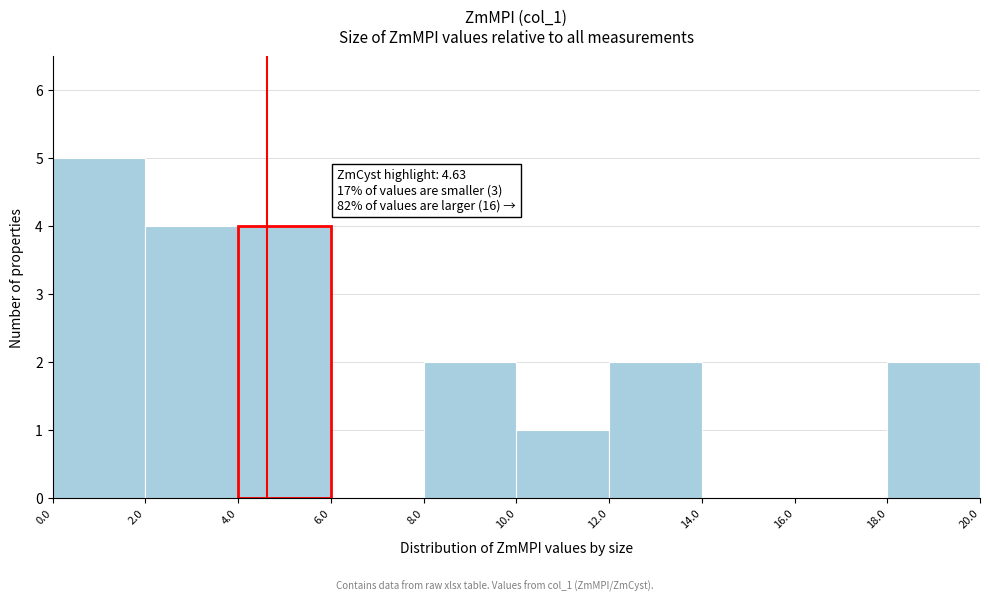

Which range on the x-axis has the tallest bar?

0.0 to 2.0